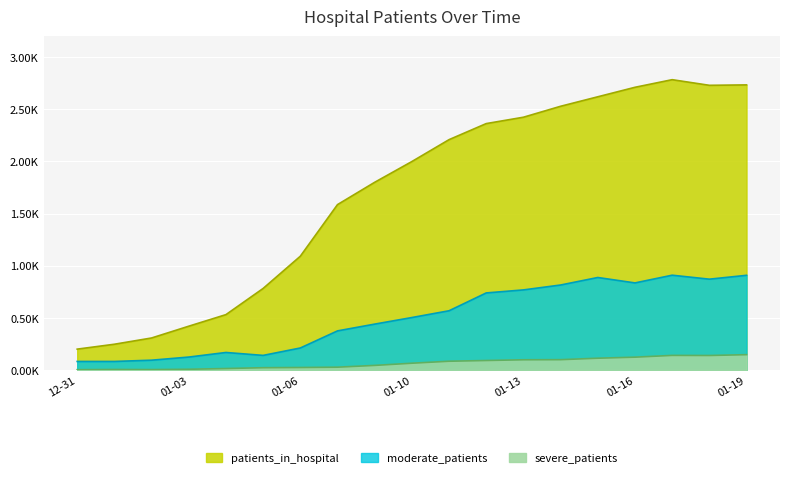

What is the value of the severe_patients point at the 8th from the left?

27